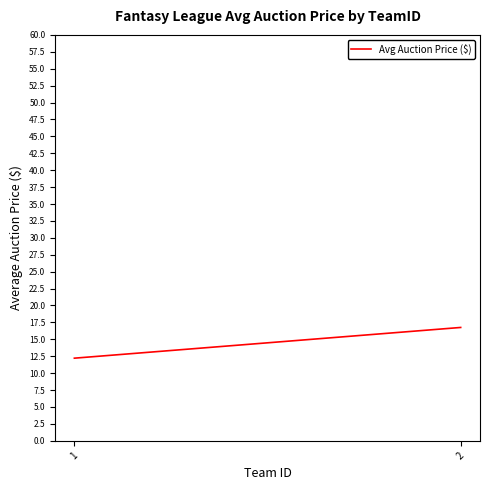

What is the sum of all values?

29.0